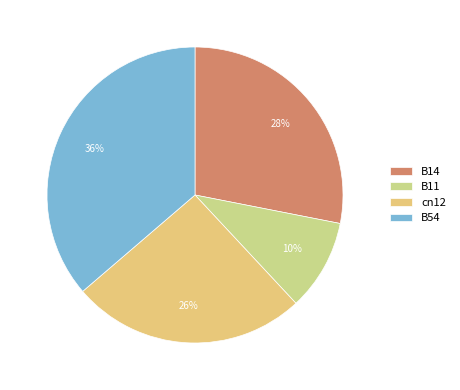

Is cn12 the majority of the pie?

No